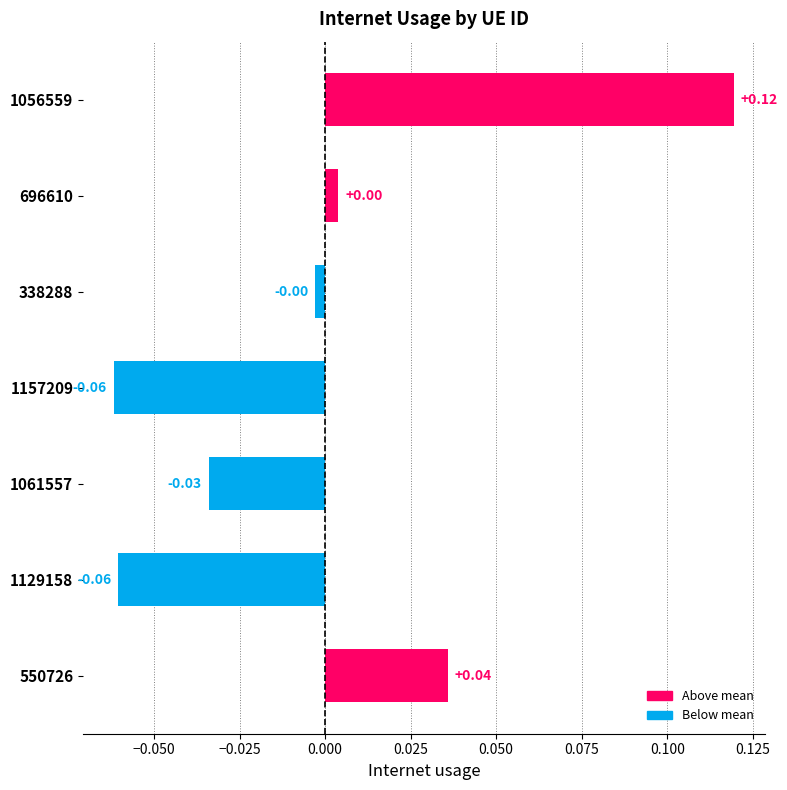

Between 1157209 and 1061557, which is larger?

1061557